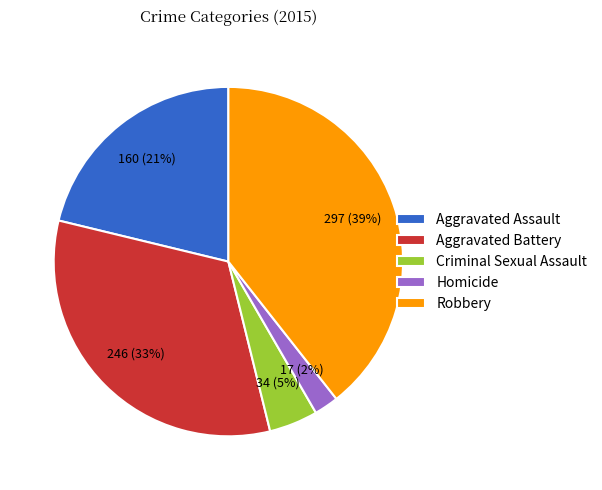

Is the sum of Aggravated Assault and Criminal Sexual Assault greater than half?

No